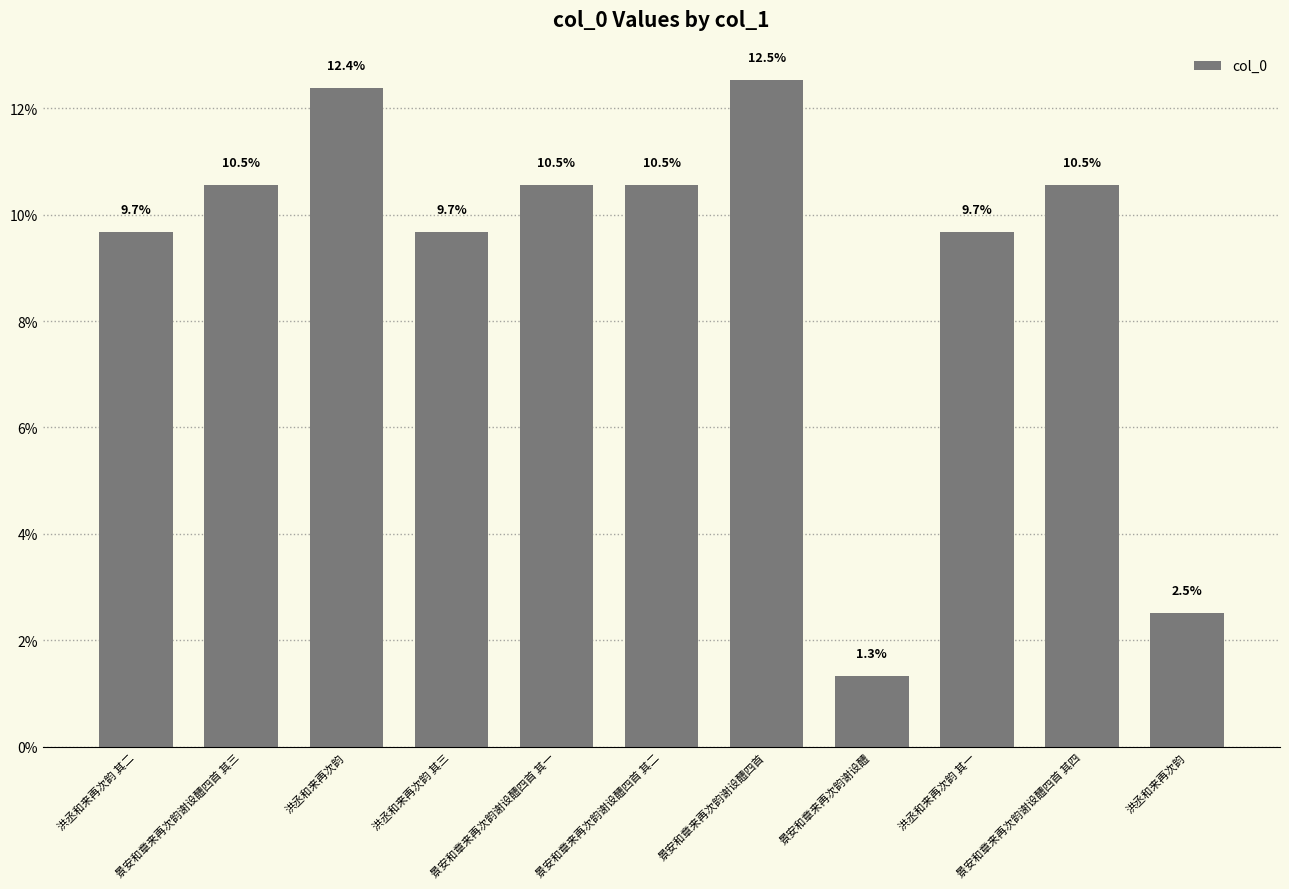

How many bars are there in total?

11